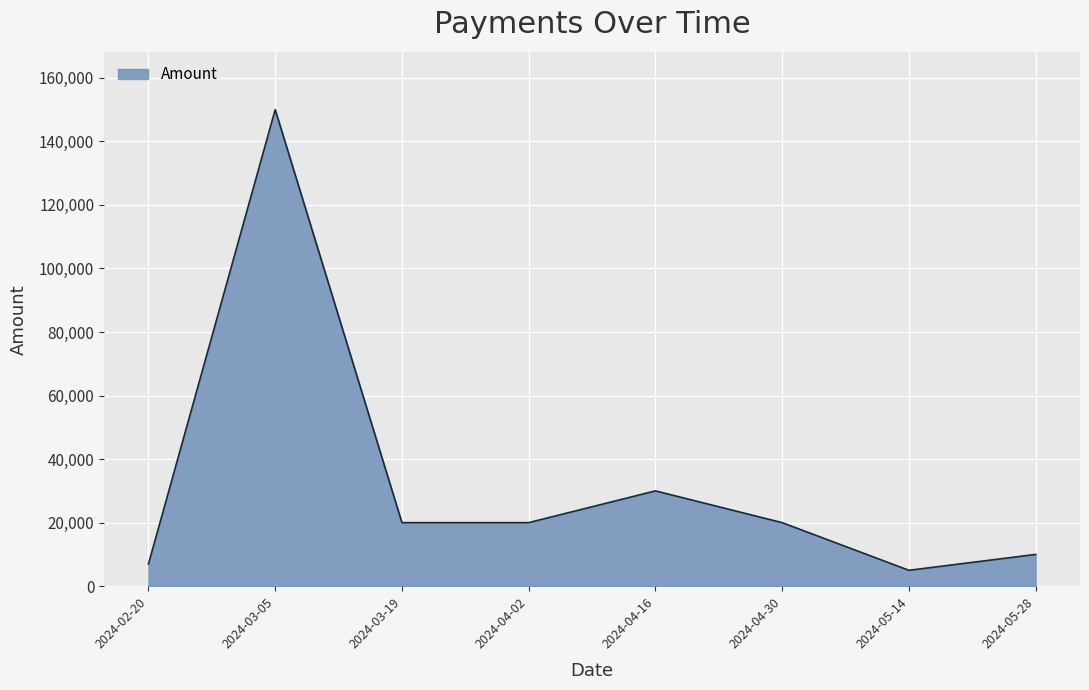

Which has a higher value, 2024-05-14 or 2024-03-19?

2024-03-19